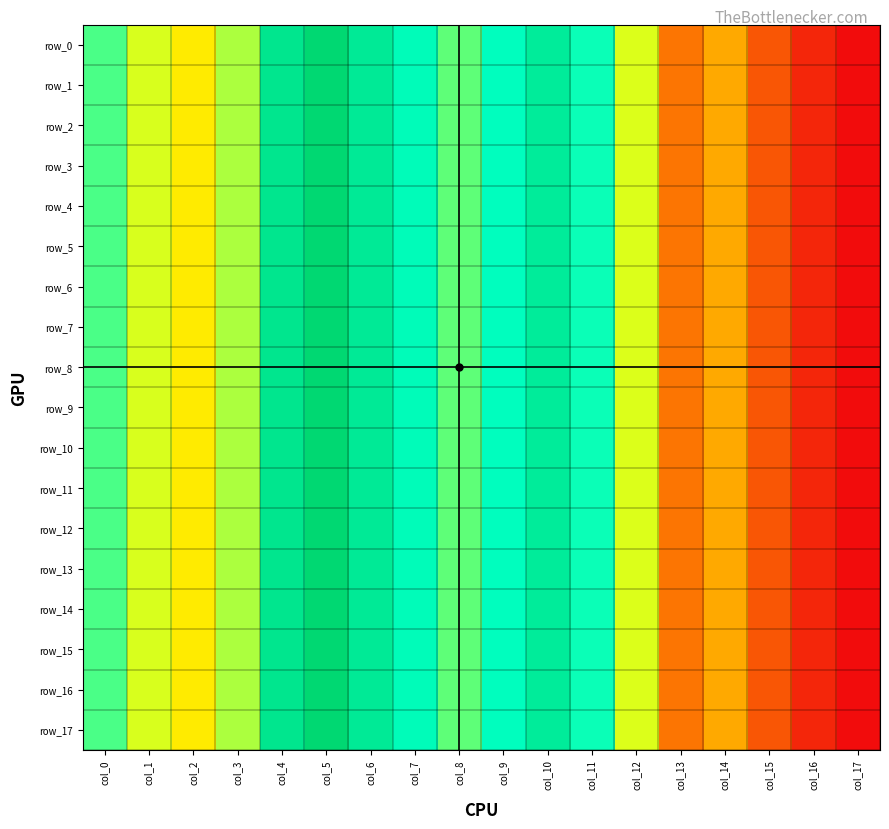

At which label does row_5 reach its peak?

col_5